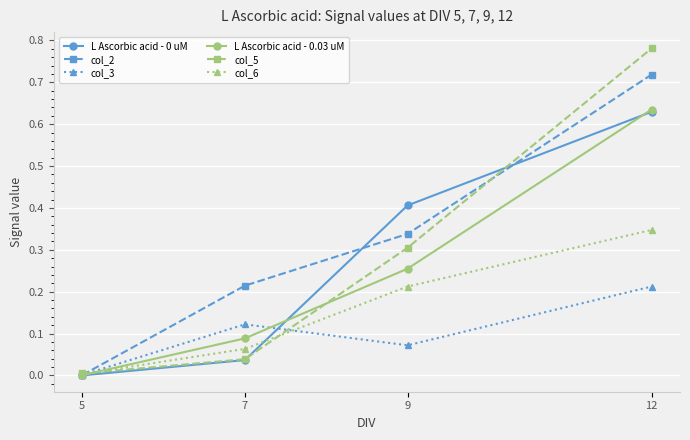

At how many categories does at least one series exceed 0?

4